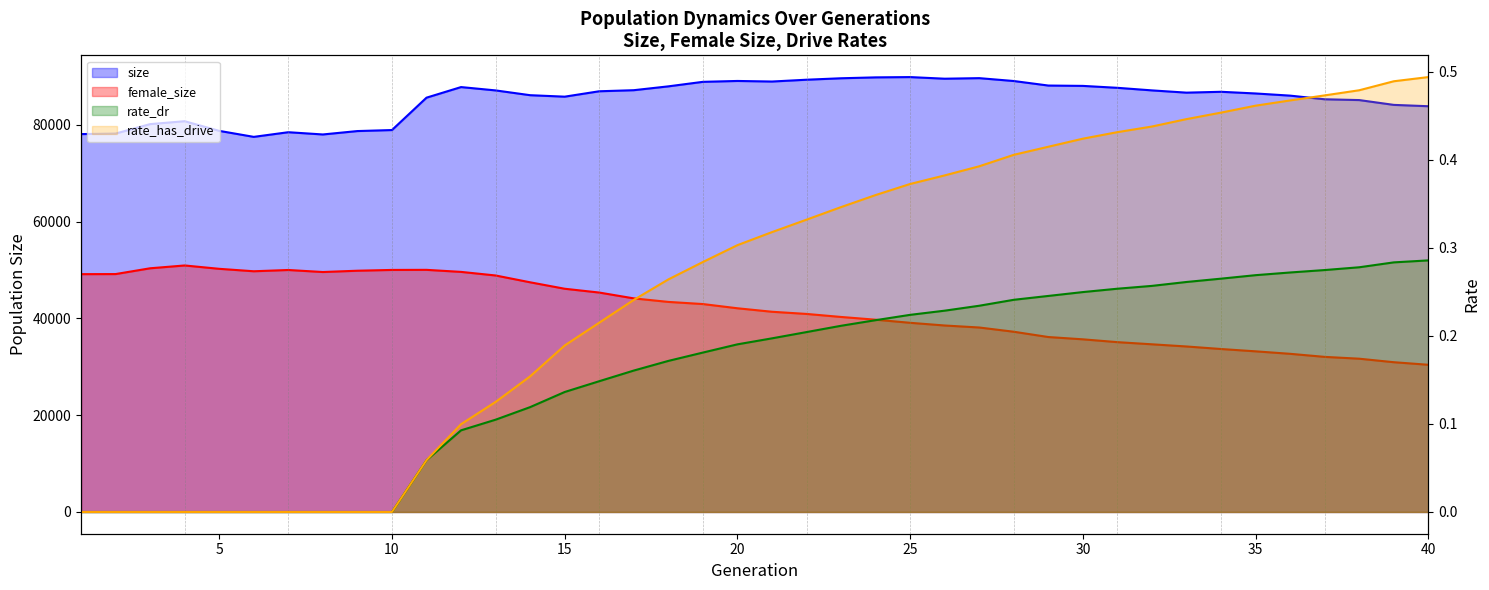

What is the total value across all series at 22?

130279.5